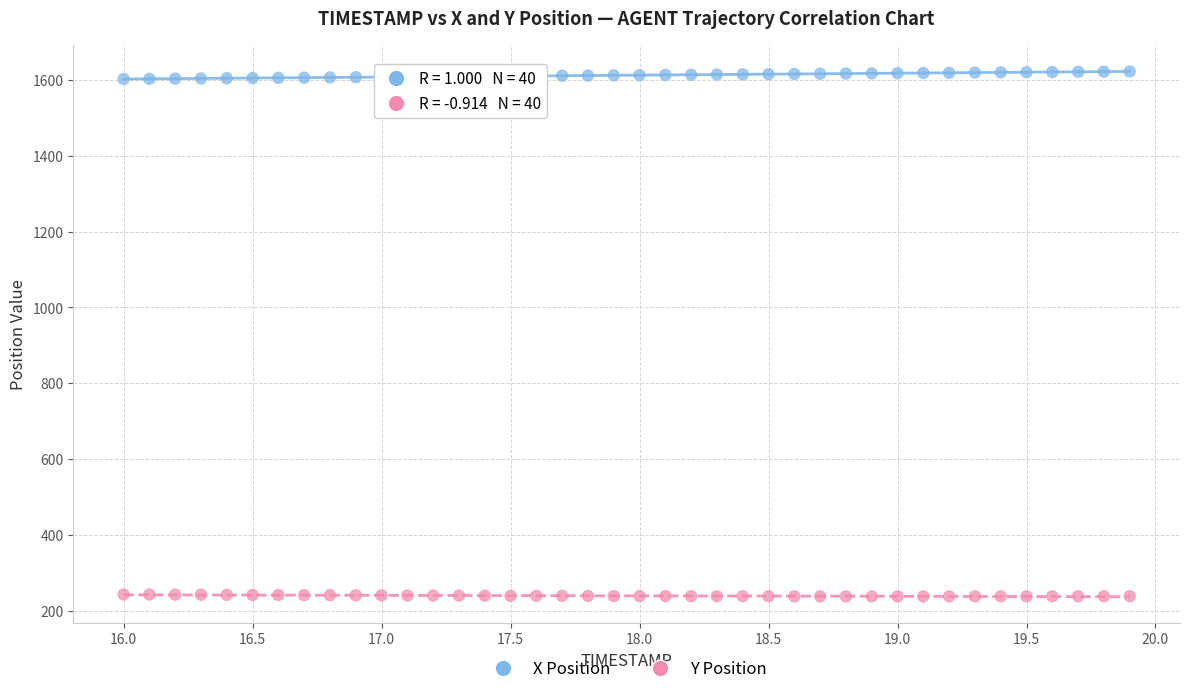

Across all data points, what is the range of X values (max minus min)?

3.9